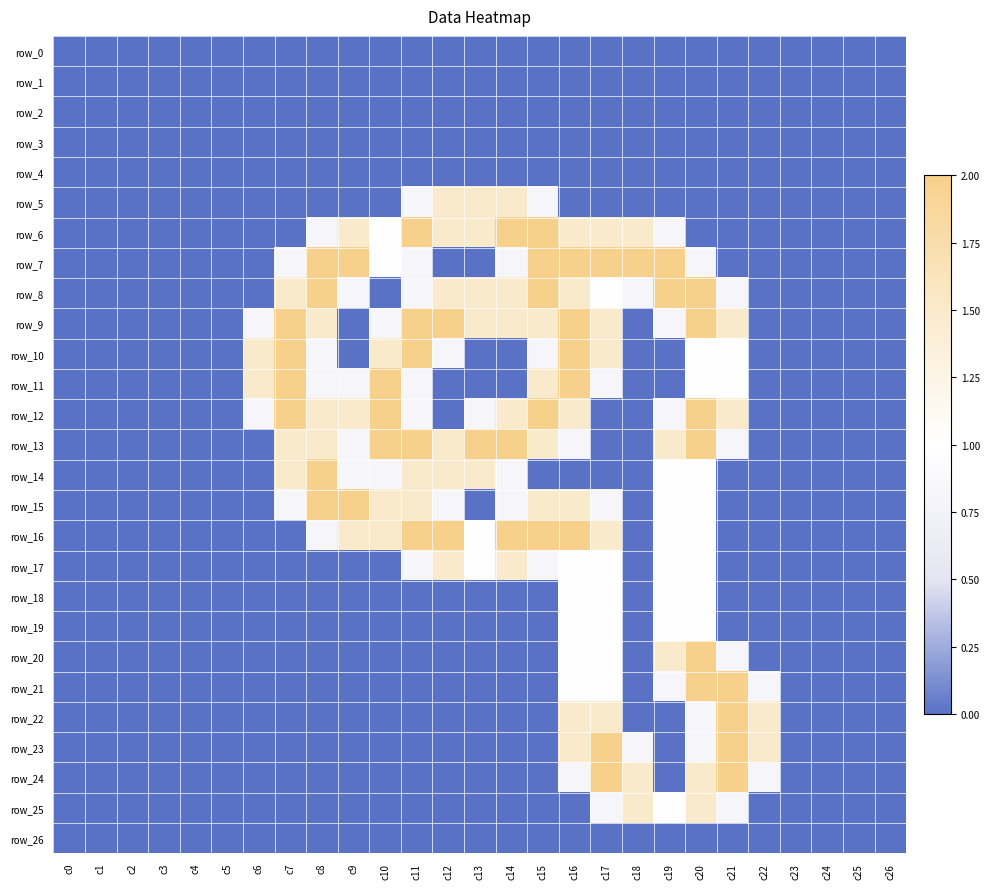

What is the average value of the row_12 series?

0.7